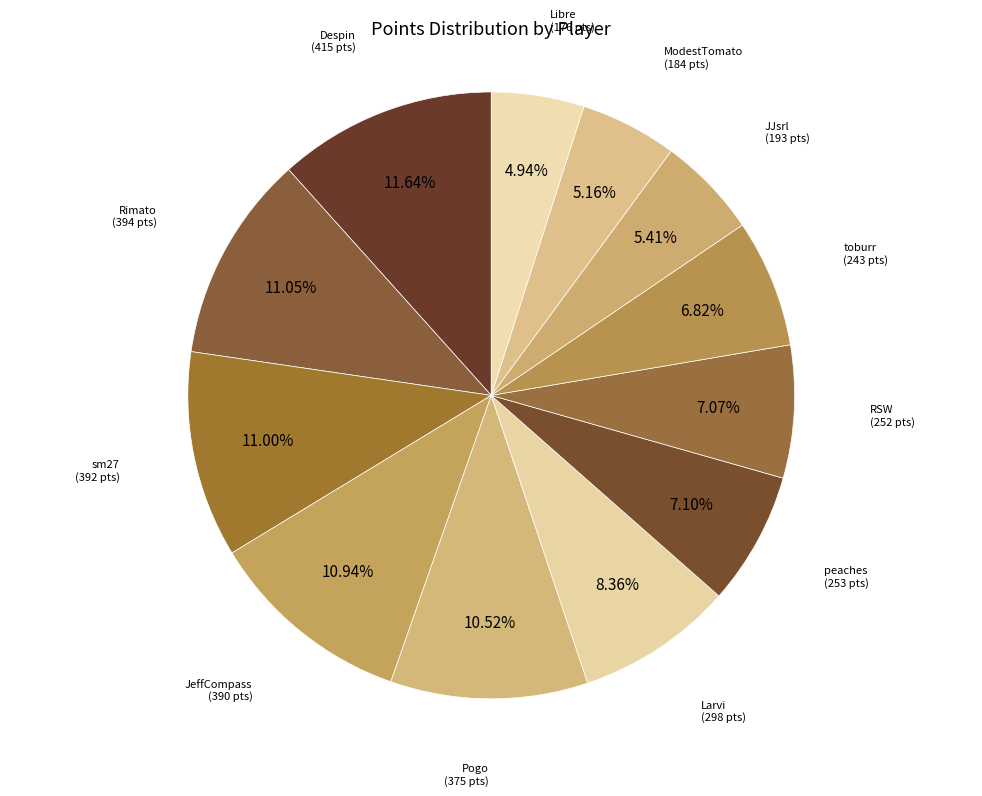

To the nearest percent, what percentage of the pie is sm27?

11%